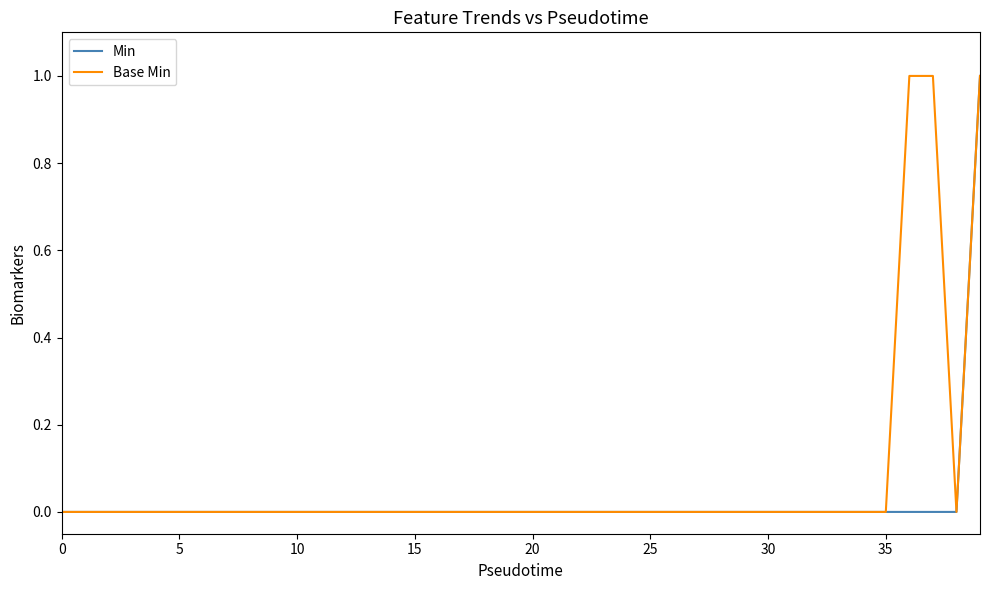

Rank the series by their average value, from lowest to highest.

Min, Base Min